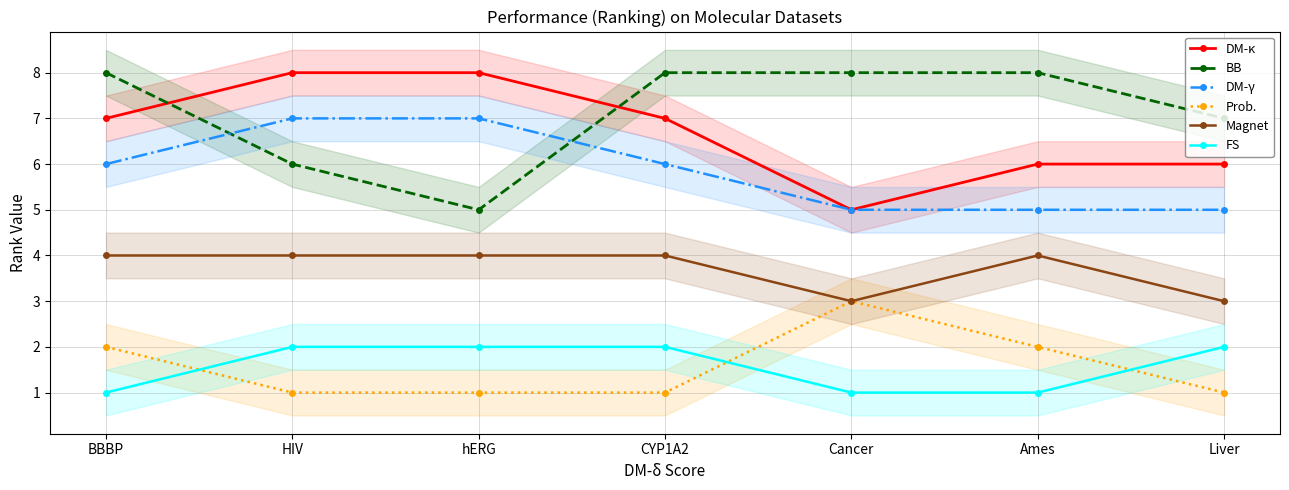

At hERG, list the series in order from smallest to largest.

Prob., FS, Magnet, BB, DM-γ, DM-κ